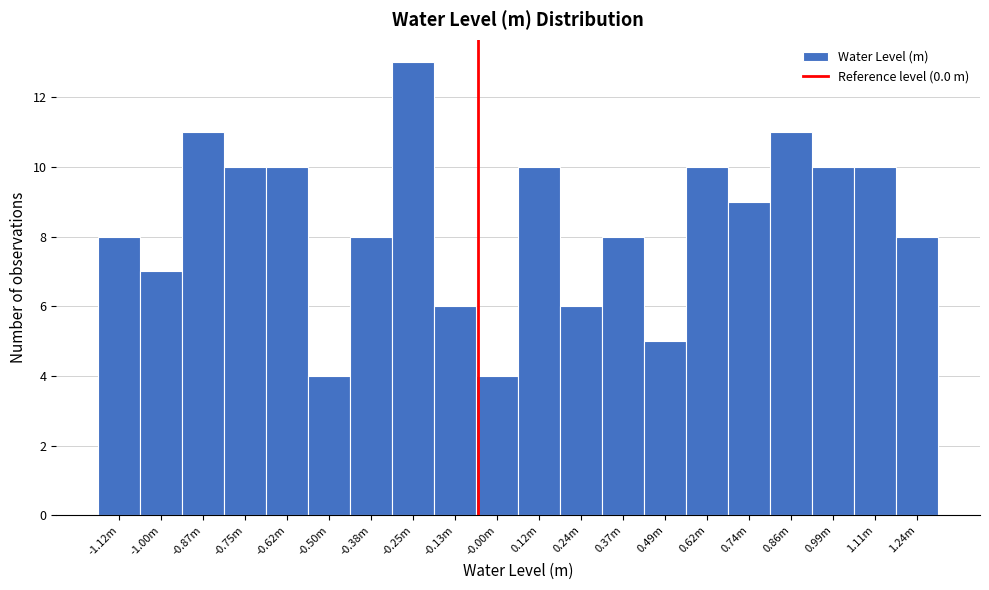

Reading right to left, list all the values displayed in this chart.

1.24m=8	1.11m=10	0.99m=10	0.86m=11	0.74m=9	0.62m=10	0.49m=5	0.37m=8	0.24m=6	0.12m=10	-0.00m=4	-0.13m=6	-0.25m=13	-0.38m=8	-0.50m=4	-0.62m=10	-0.75m=10	-0.87m=11	-1.00m=7	-1.12m=8